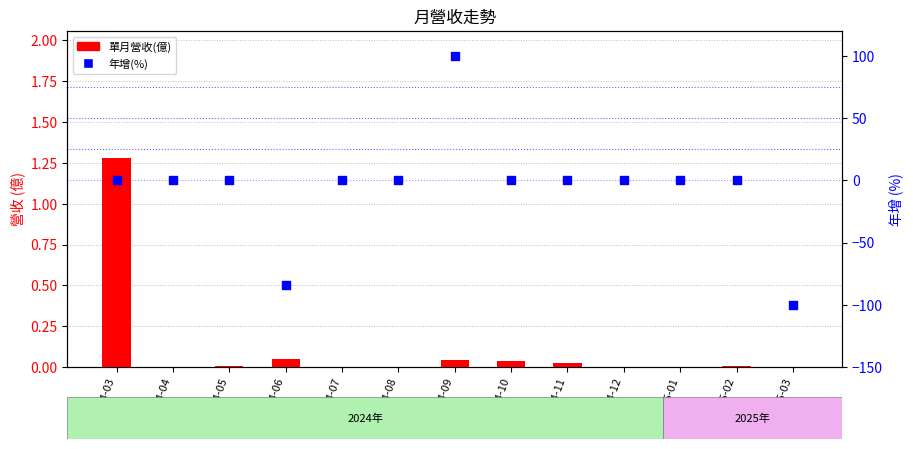

What are all the series names shown in the legend?

單月營收(億), 年增(%)